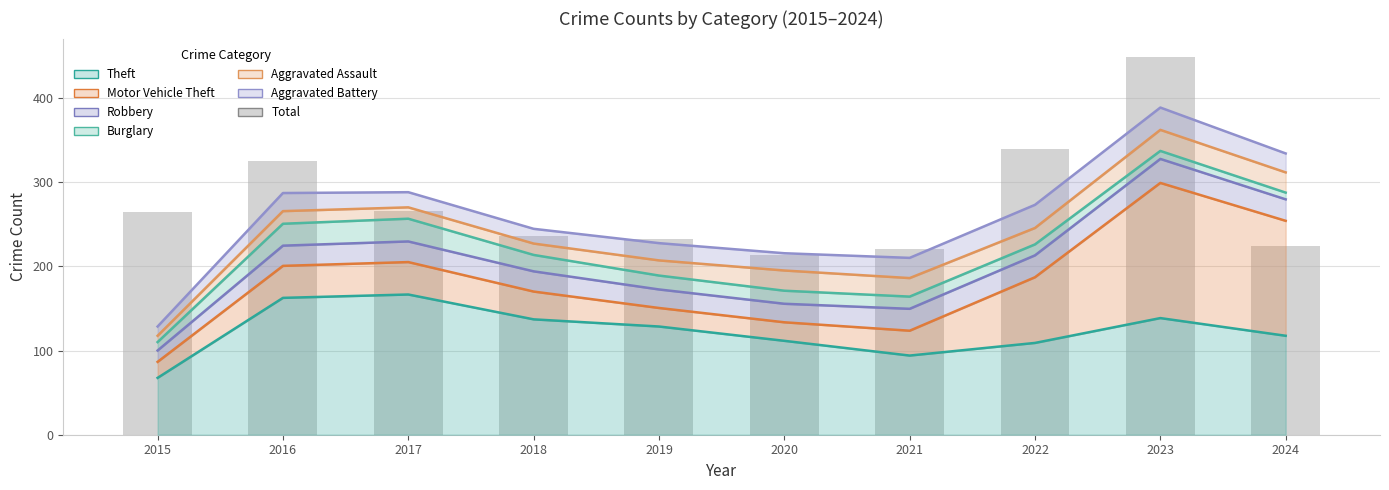

What is the value of the 5th bar from the left?

233